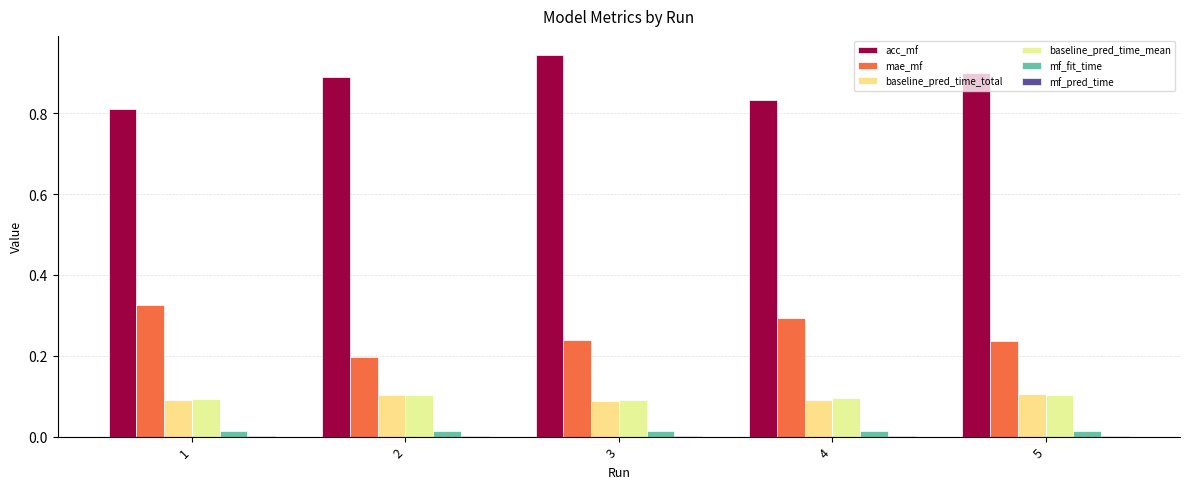

The mf_fit_time series shows 0.0 at 3. True or false?

True